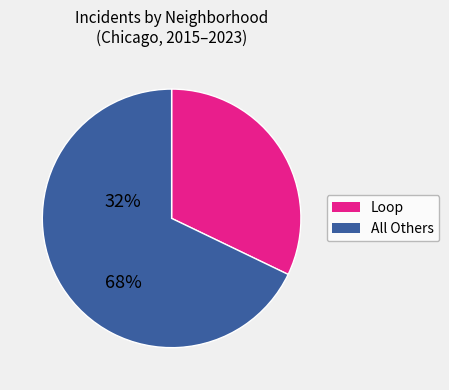

Rank the categories by value from lowest to highest.

Loop, All Others